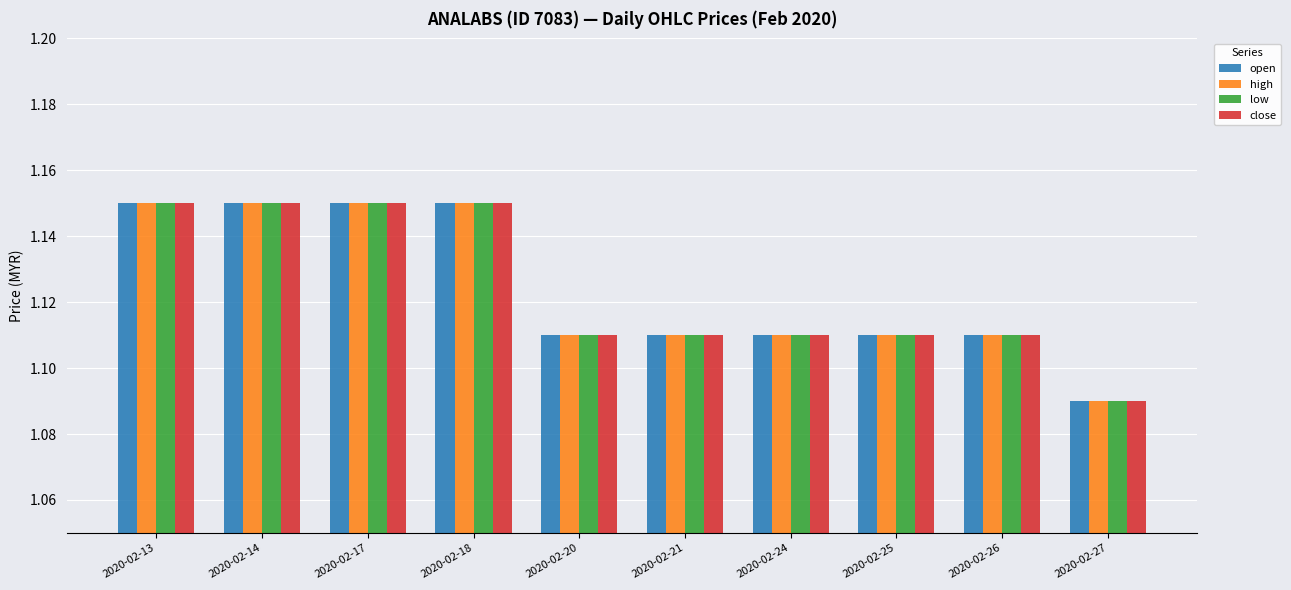

The value of high at 2020-02-17 is 0.8. True or false?

False